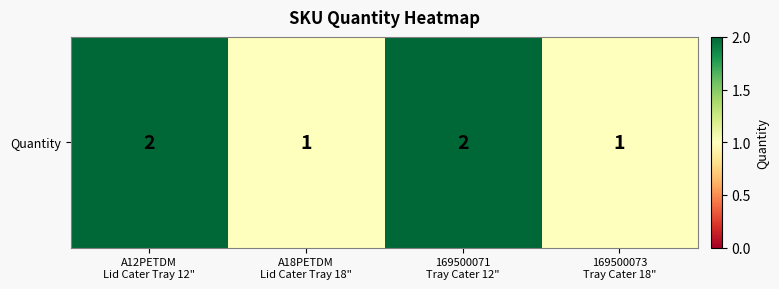

At which category does the chart reach its minimum across all series?

A18PETDM
Lid Cater Tray 18"